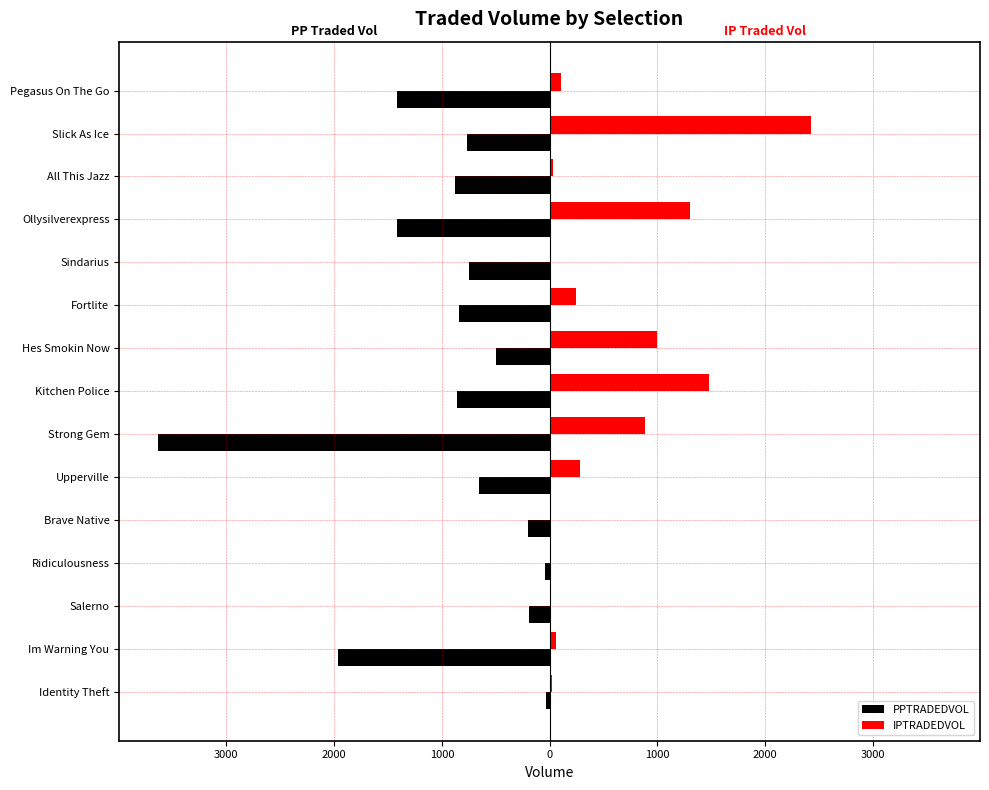

What are all the series names shown in the legend?

PPTRADEDVOL, IPTRADEDVOL